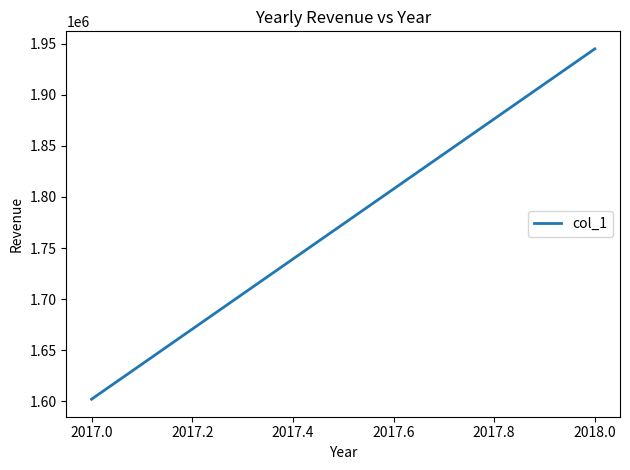

What is the smallest value displayed?

1602000